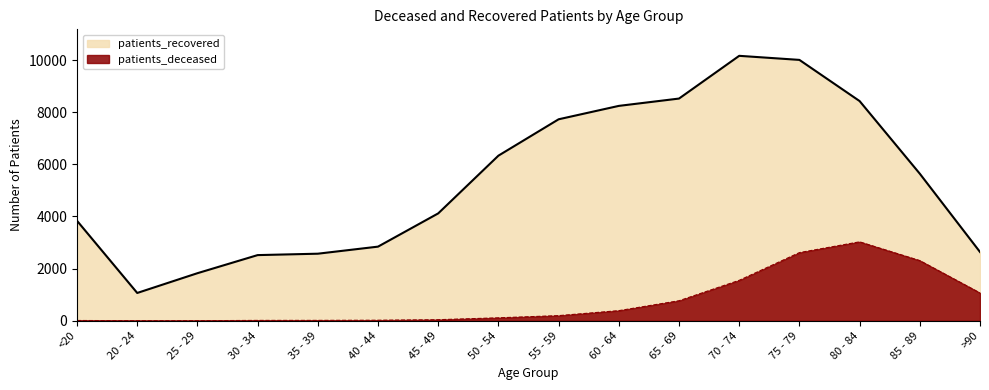

At how many categories does at least one series exceed 6674?

6